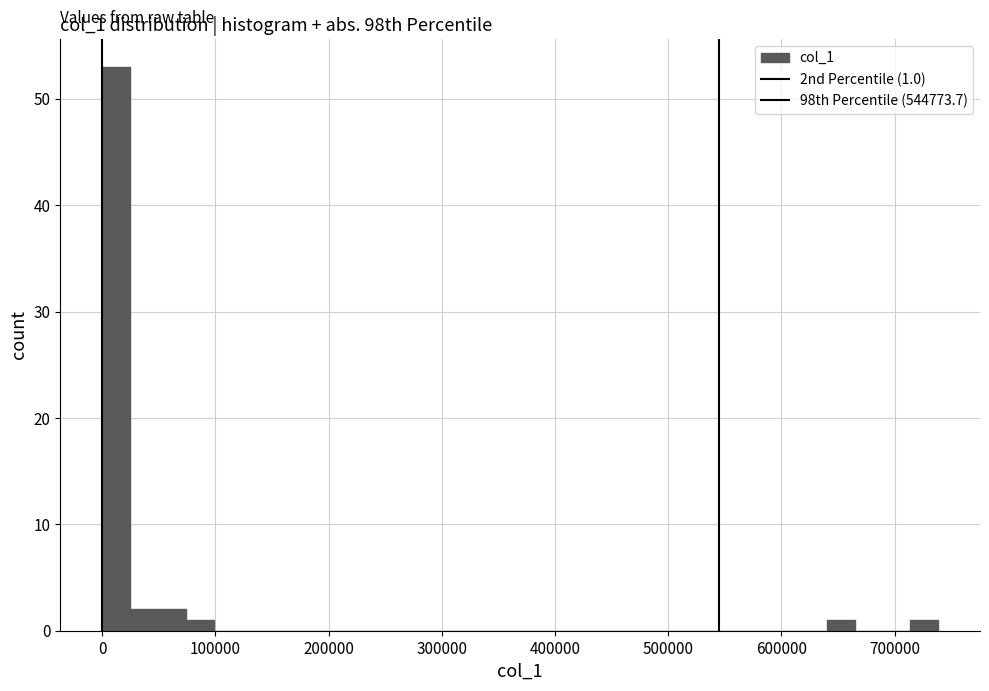

Read against the x-axis, roughly where is the centre of the tallest bar?

10000